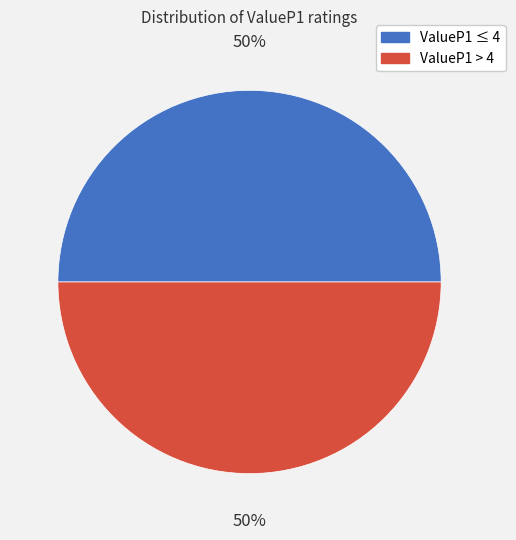

To the nearest percent, what is the average slice percentage?

50%